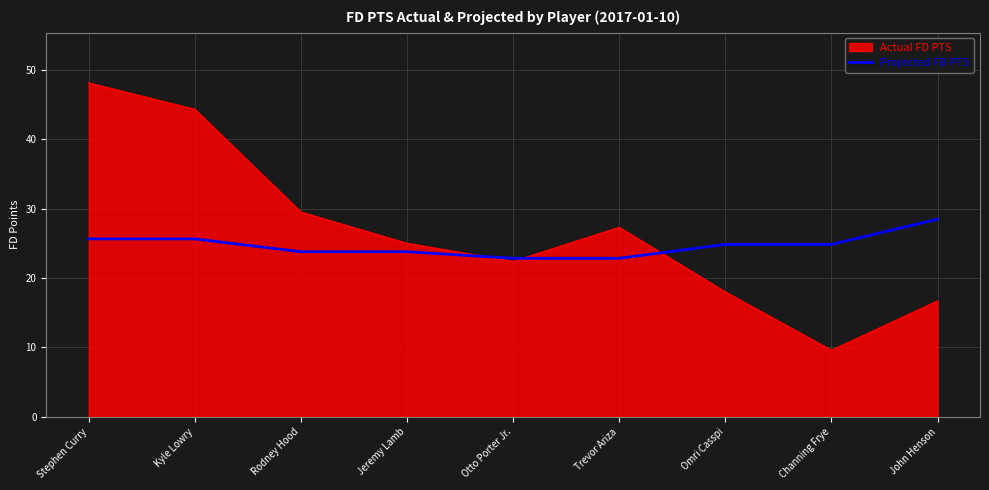

Which series has the largest range (max minus min)?

Actual FD PTS